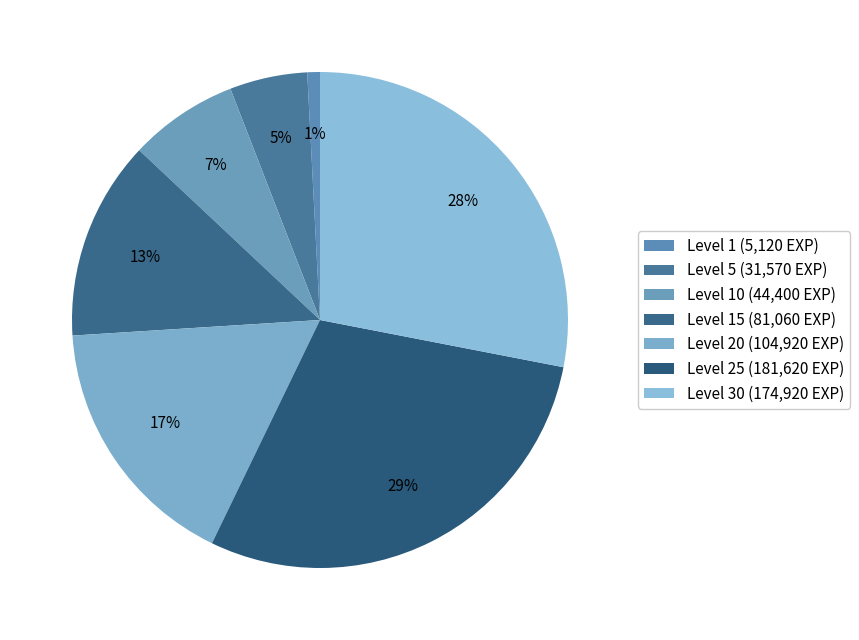

How many segments does this pie chart have?

7